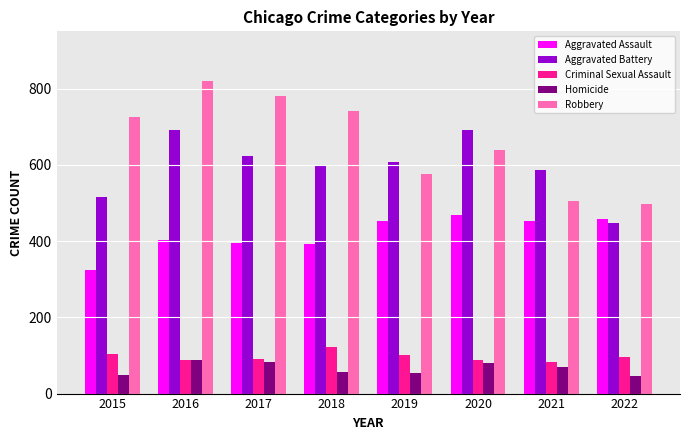

At which label is Robbery closest to 657?

2020